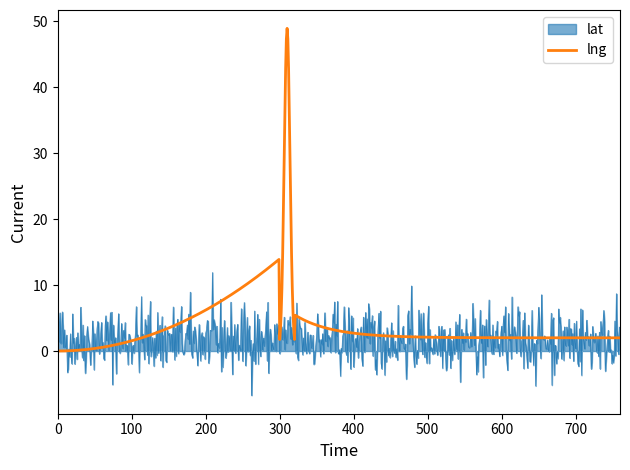

True or false: lat and lng cross at least once.

True